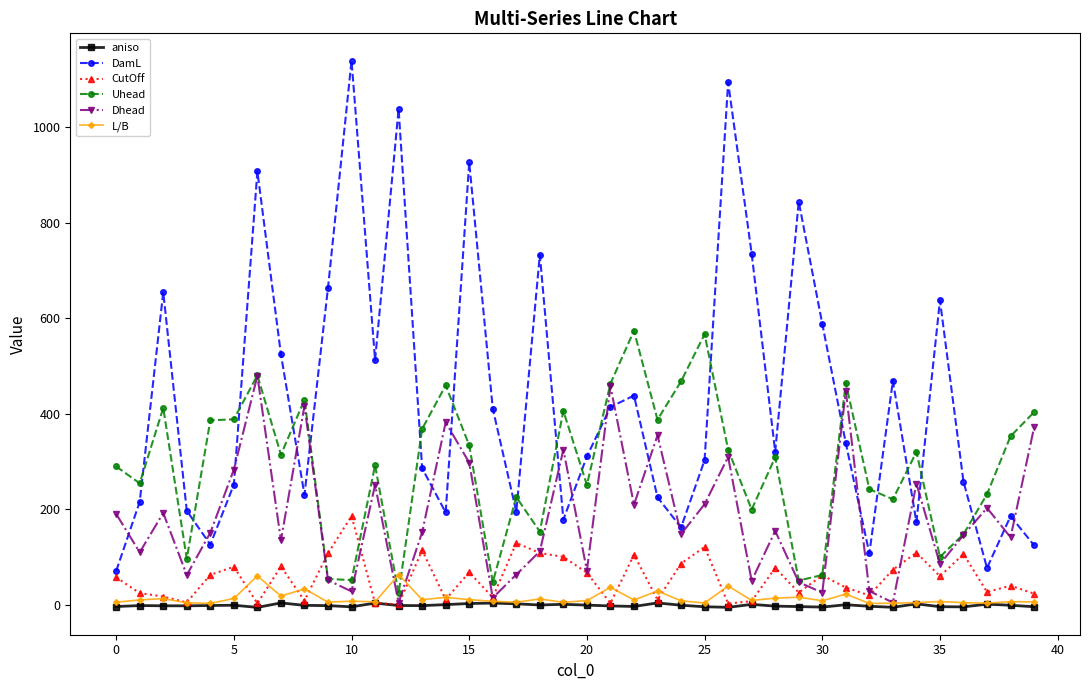

Rank the series by their maximum value, from highest to lowest.

DamL, Uhead, Dhead, CutOff, L/B, aniso